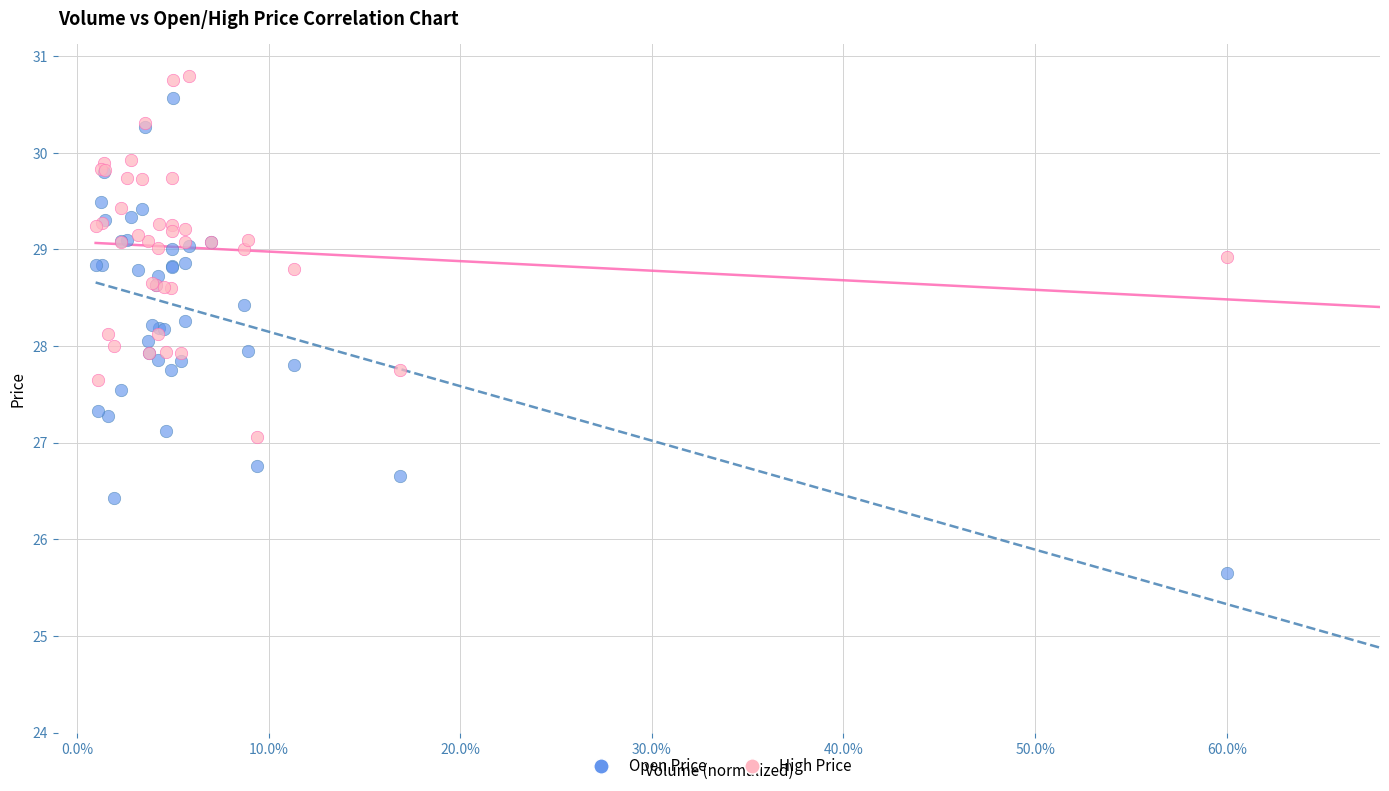

What is the X range (max minus min) for the scatter plot?

0.6